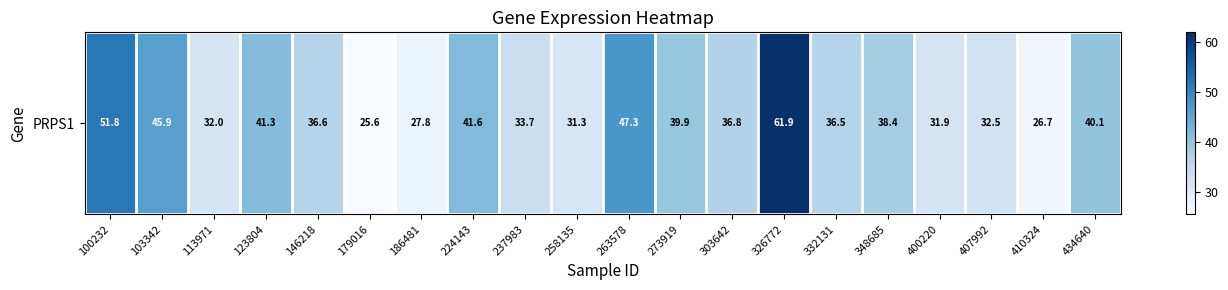

The value at 113971 is 32.0. True or false?

True